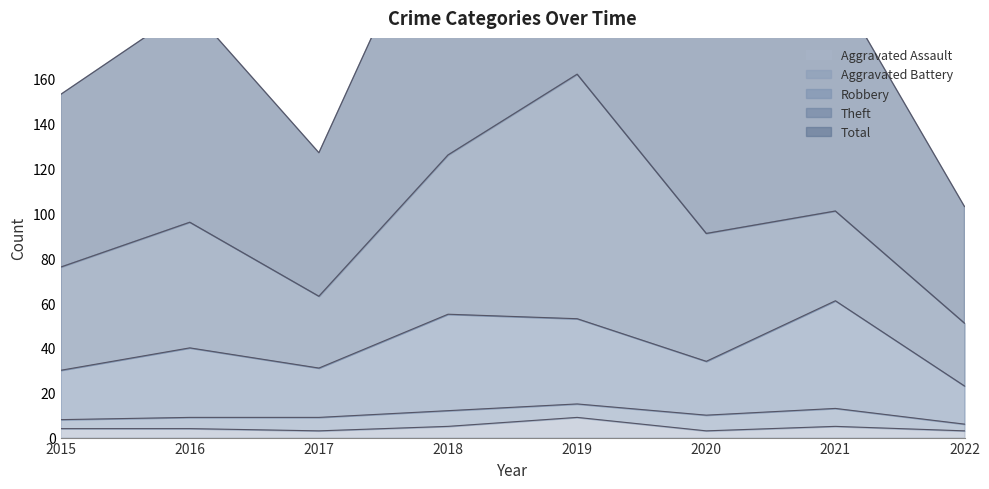

True or false: Total and Aggravated Assault intersect in this chart.

False